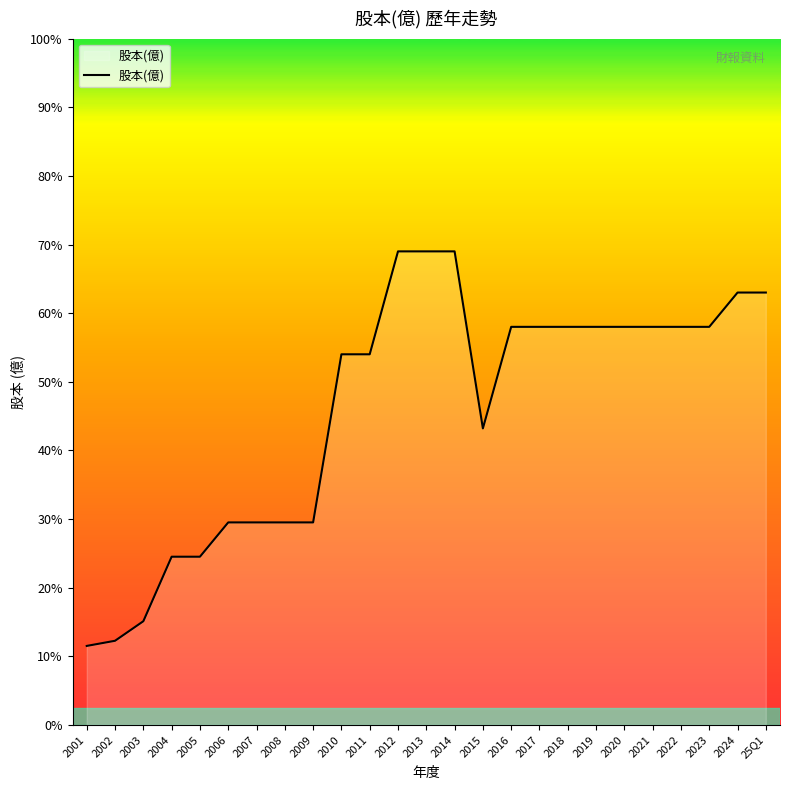

What is the label of the 3rd point from the right?

2023